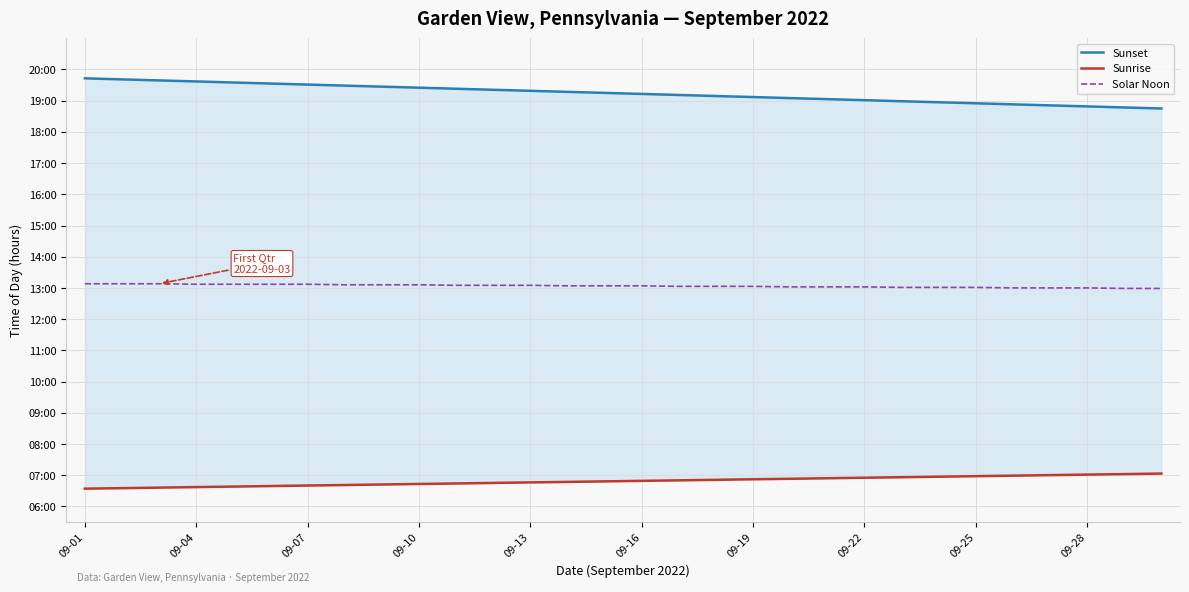

Between 09-22 and 19, which series saw the biggest shift?

Sunset